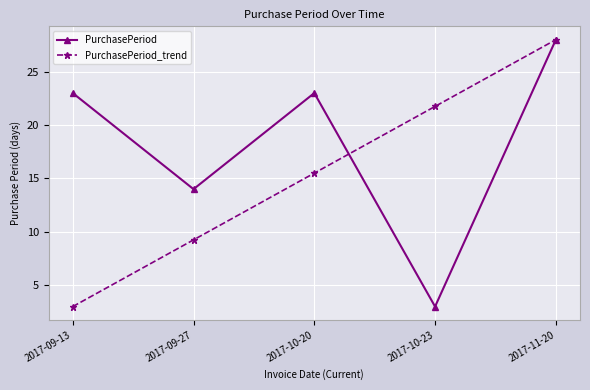

At which category does PurchasePeriod reach its first local valley?

2017-09-27